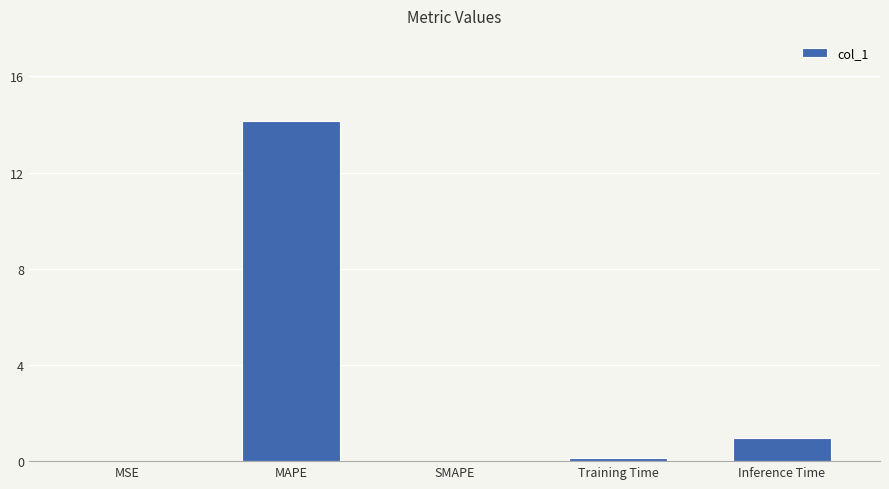

Where is the data nearest to the value 7?

Inference Time